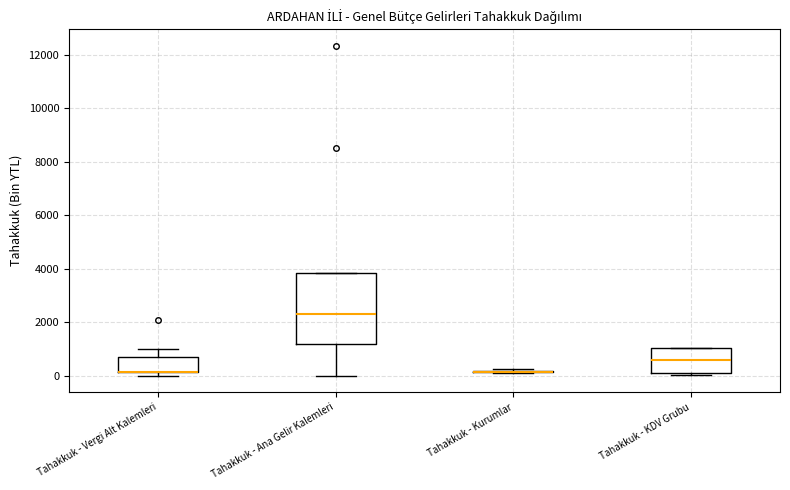

Reading left to right, read every box against the y-axis: the position of its median line, the range the box covers, and the ends of its whiskers. The values are not printed on the chart, so give them approximately, as read against the axis.

Tahakkuk - Vergi Alt Kalemleri: median 200 (drawn on the box's lower edge), box 200 to 600, whiskers 0 to 1000
Tahakkuk - Ana Gelir Kalemleri: median 2400, box 1200 to 3800, whiskers 0 to 3800
Tahakkuk - Kurumlar: box collapsed to a line at 200, whiskers 200 to 200
Tahakkuk - KDV Grubu: median 600, box 200 to 1000, whiskers 0 to 1000